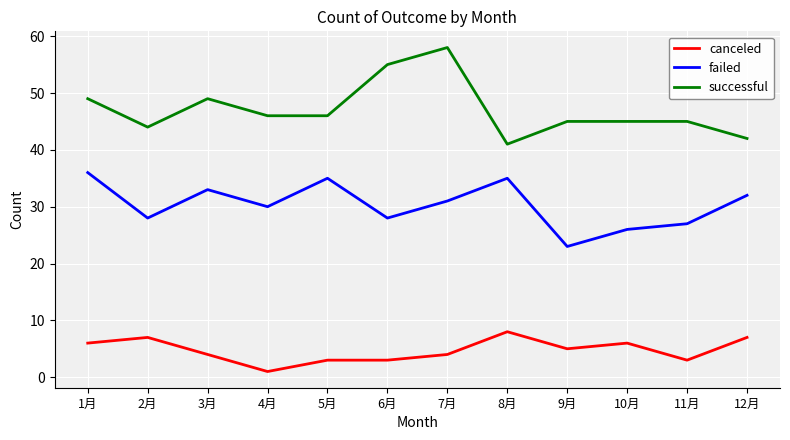

What is the minimum value for failed?

23